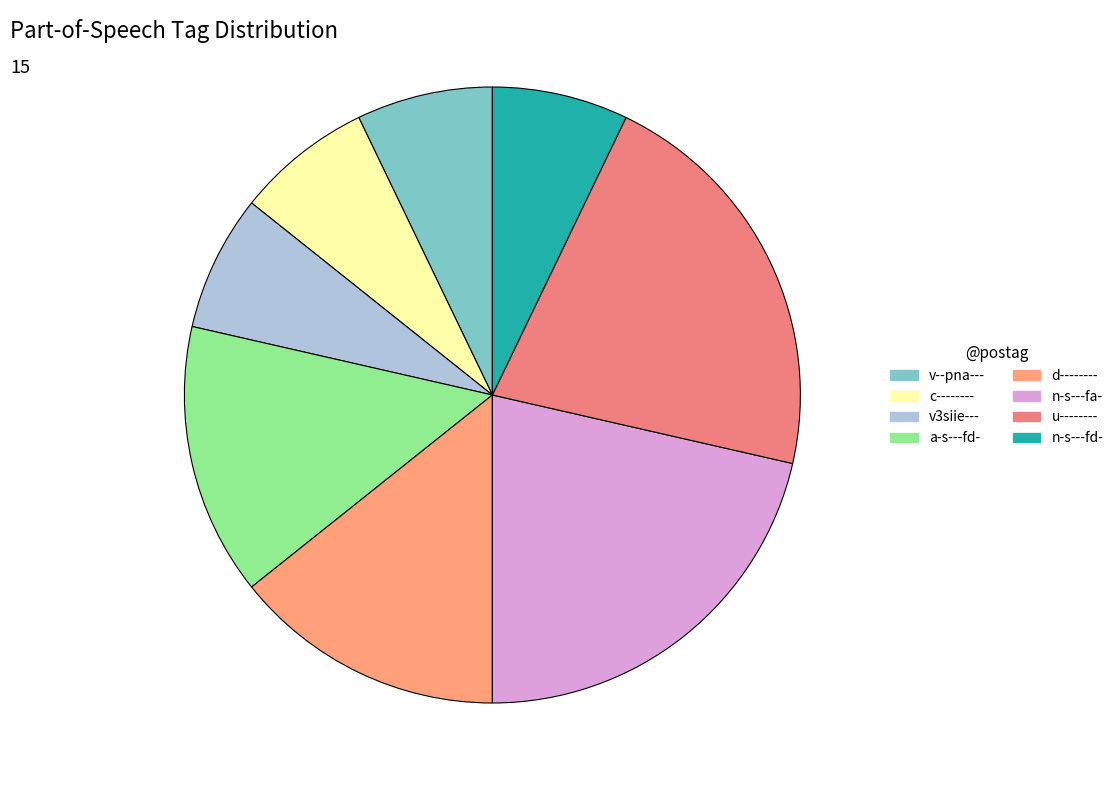

How many segments does this pie chart have?

8